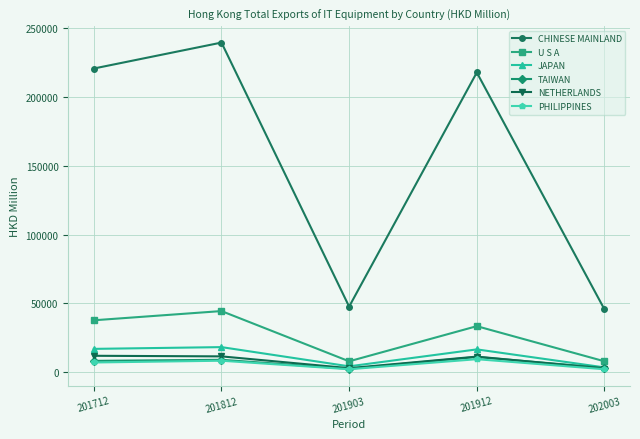

Is it true that PHILIPPINES equals 9386.1 at 201912?

True